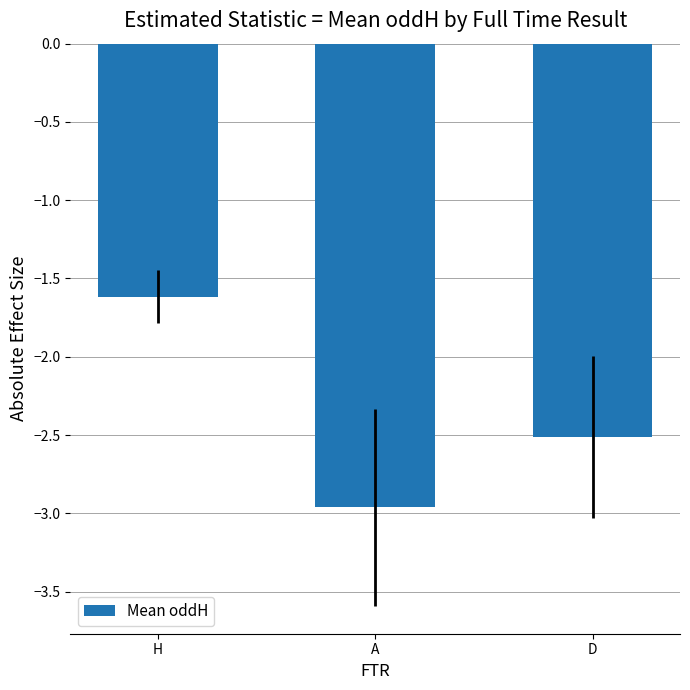

Read the value at D.

-2.5